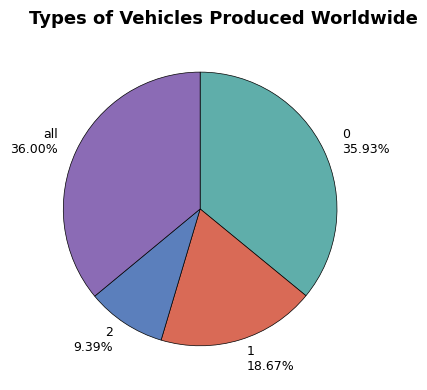

What percentage is NOT represented by 1?

81.3%